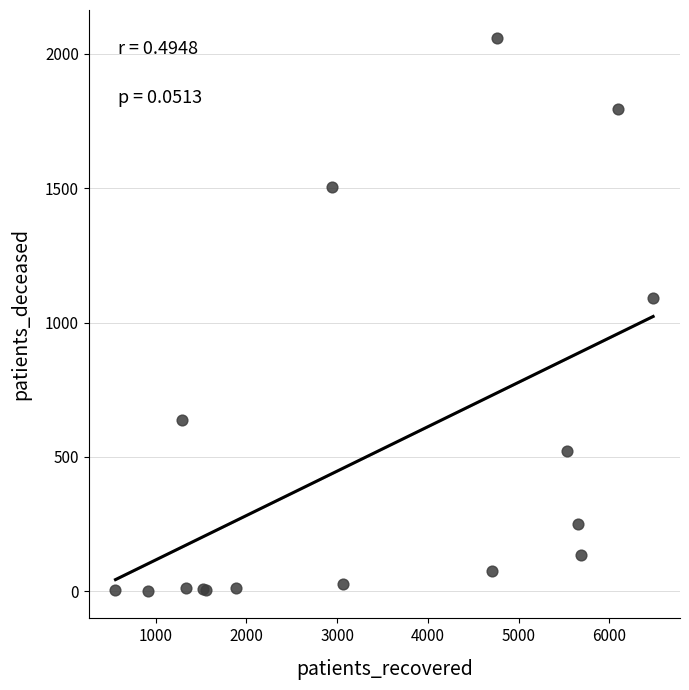

What Y value in the scatter plot is closest to 1031?

1092